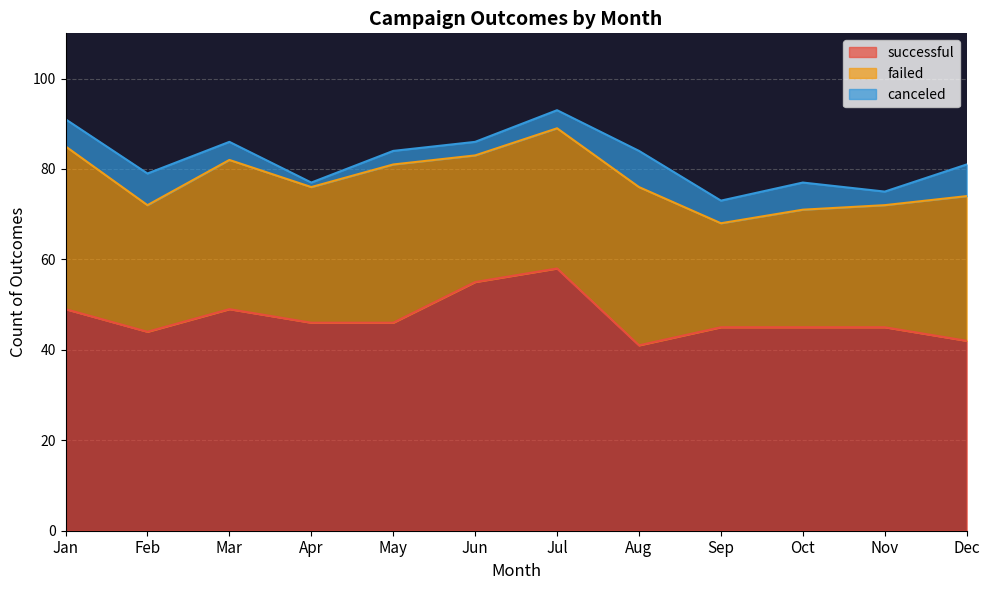

At which category does canceled reach its first local peak?

Feb